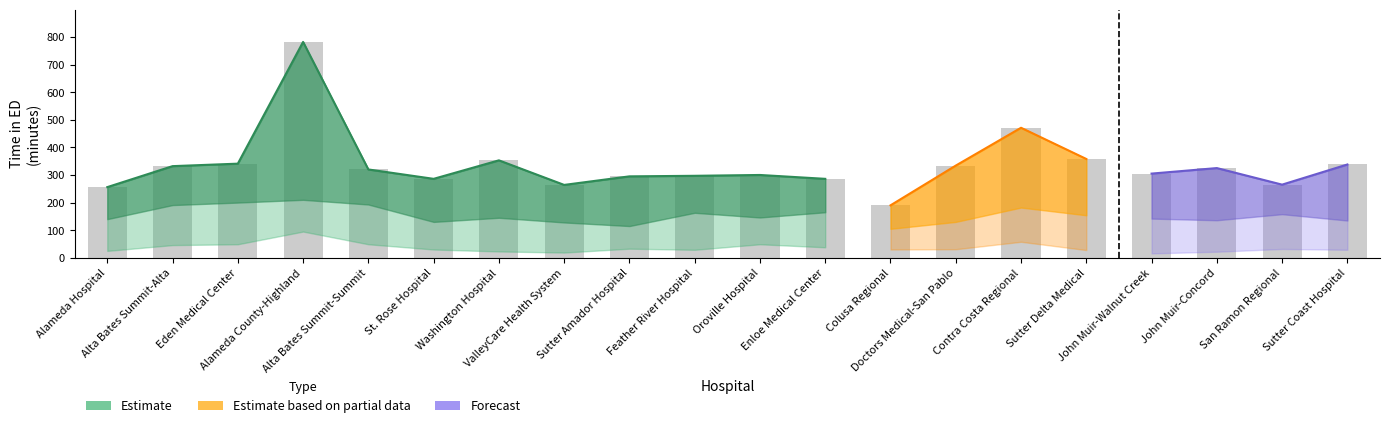

The value of time_in_ED_sent_home at 15 is 154. True or false?

True